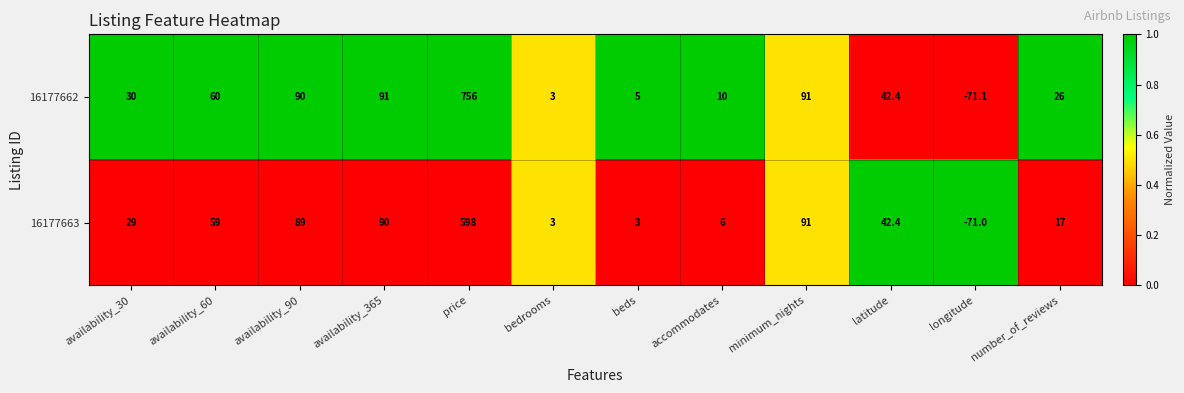

Rank the series at accommodates from highest to lowest value.

16177662, 16177663